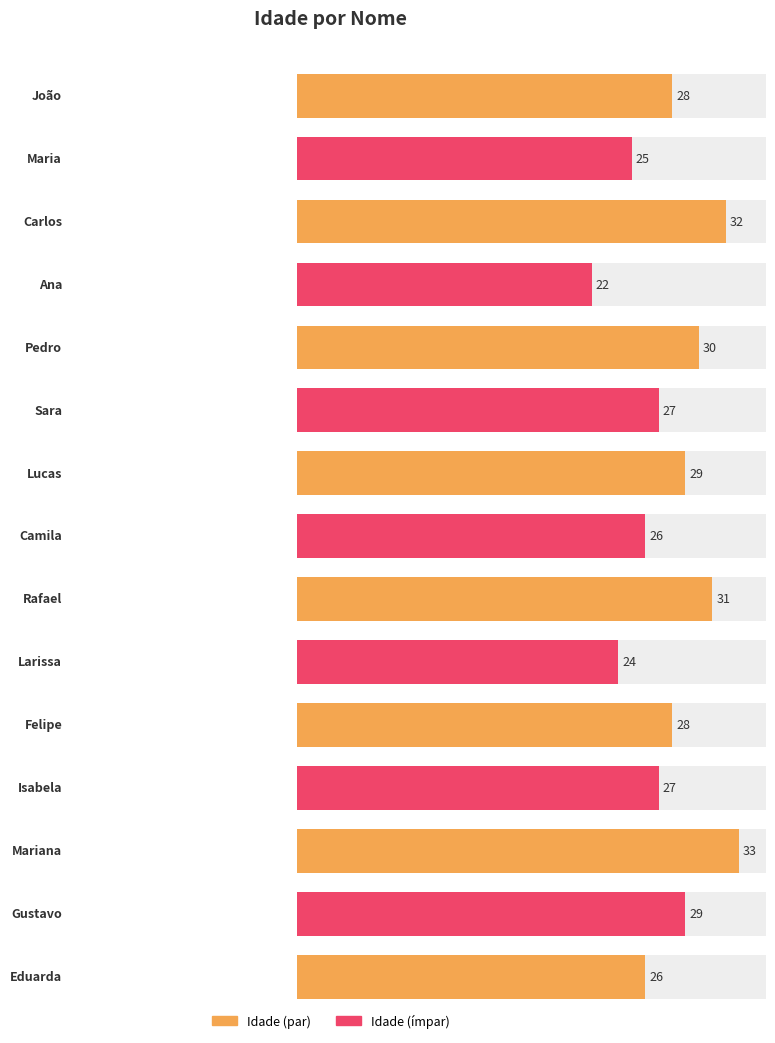

The chart shows a value of 40 at Felipe. True or false?

False